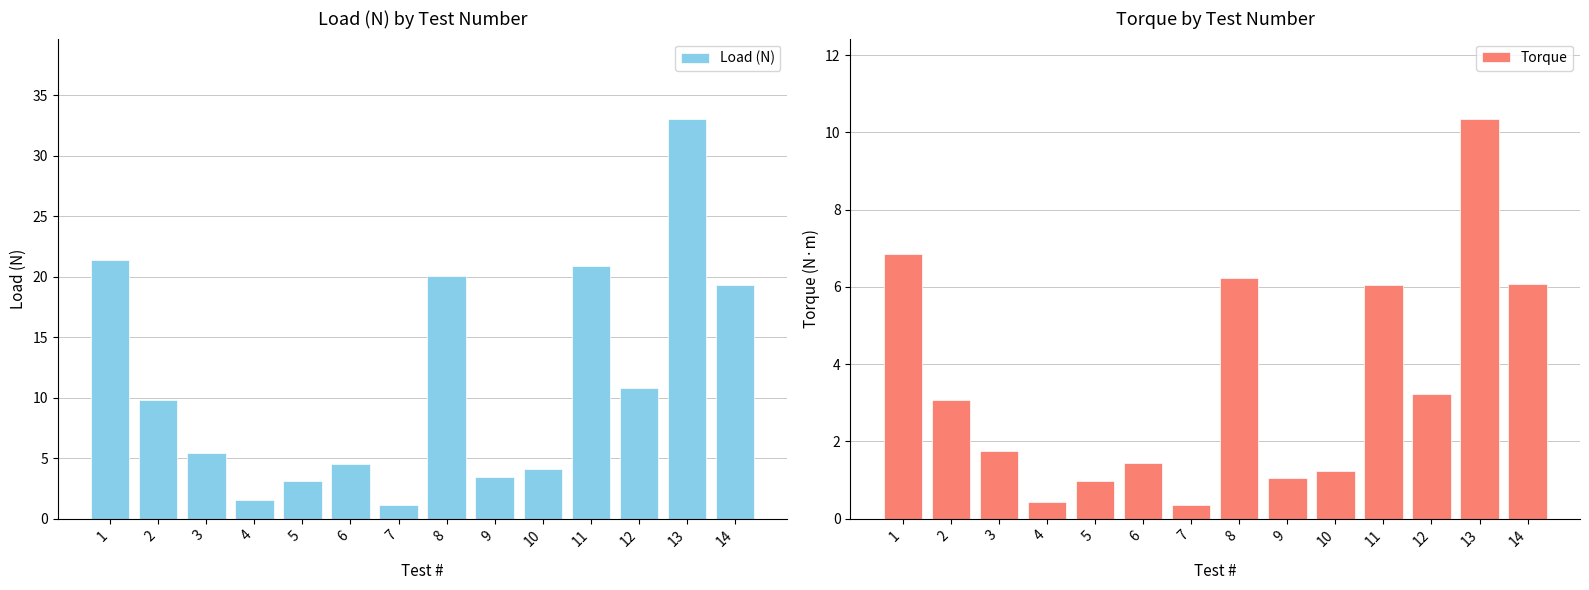

The value of Torque at 10 is 1.2. True or false?

True